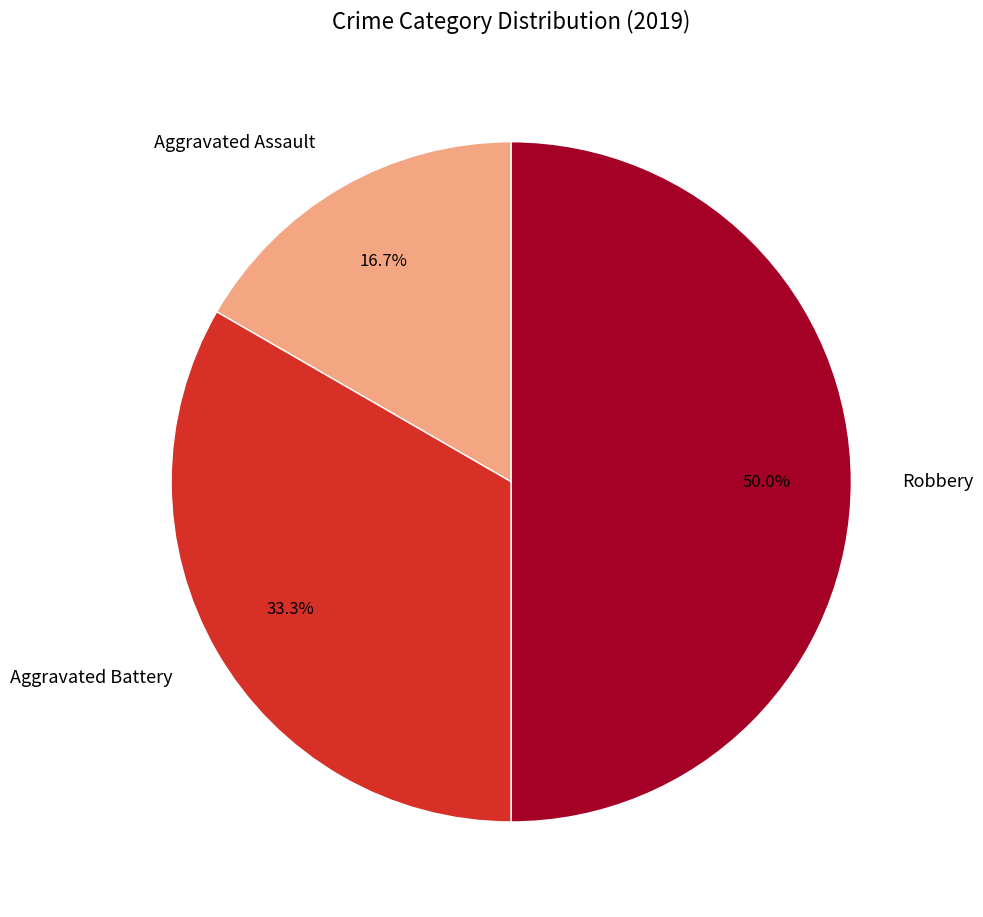

Combined, do Aggravated Battery and Robbery account for over 50%?

Yes